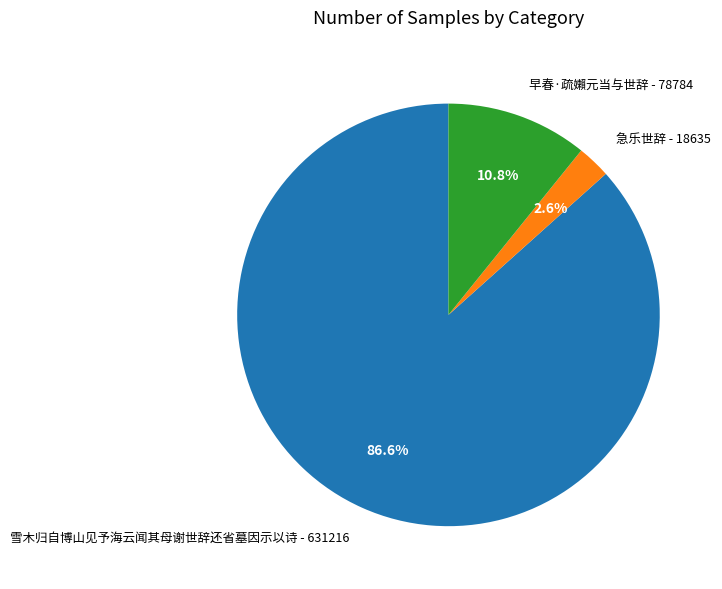

Which has a higher value, 早春·疏嬾元当与世辞 - 78784 or 急乐世辞 - 18635?

早春·疏嬾元当与世辞 - 78784